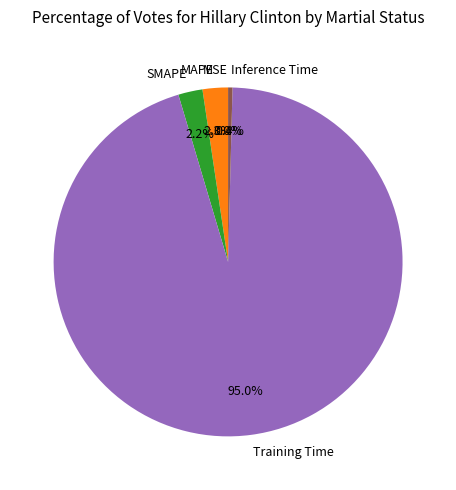

Between MAPE and Inference Time, which is larger?

MAPE